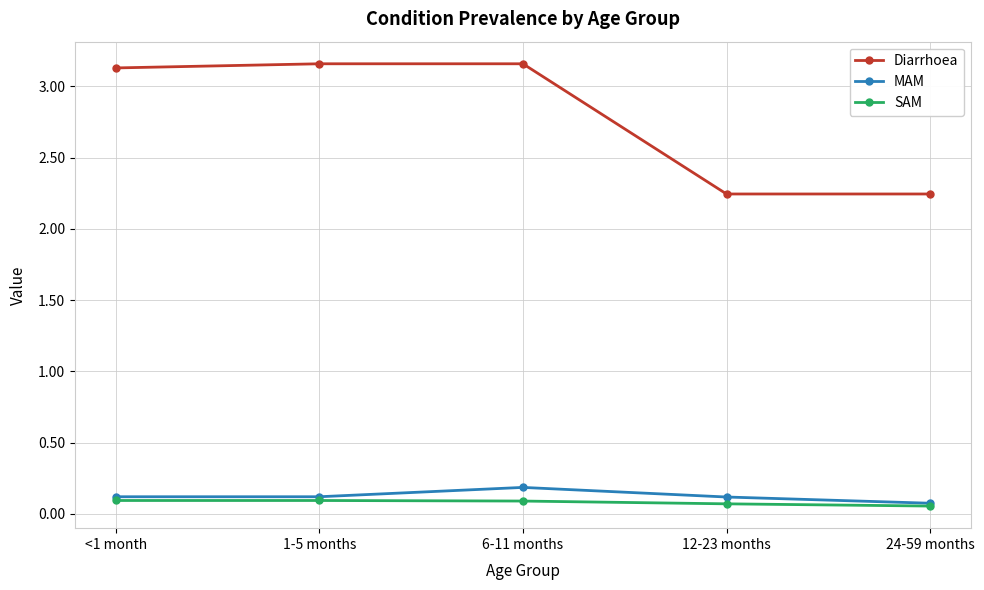

What is the difference between the highest and lowest values at 6-11 months?

3.1